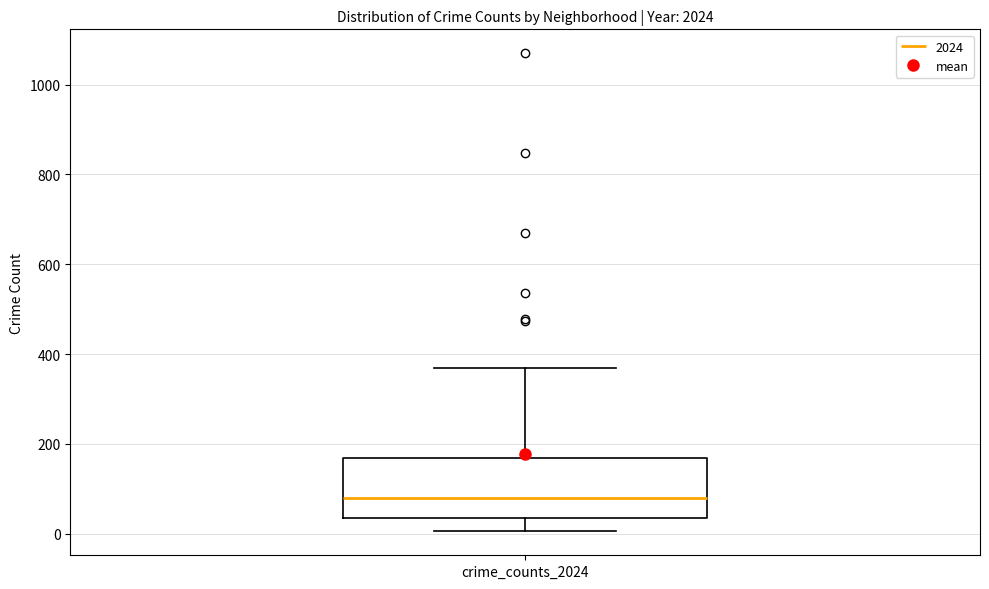

Read this box plot against the y-axis: the position of the median line, the range covered by the box, and the ends of both whiskers. The values are not printed on the chart, so give them approximately, as read against the axis.

median 80, box 40 to 160, whiskers 0 to 360